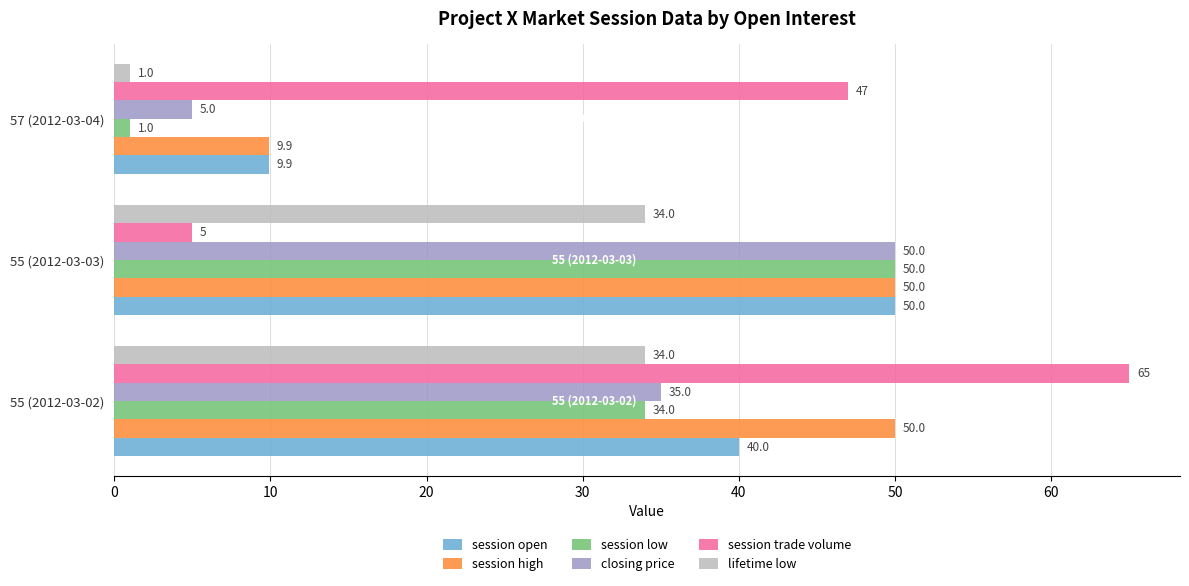

What are all the series names shown in the legend?

session open, session high, session low, closing price, session trade volume, lifetime low